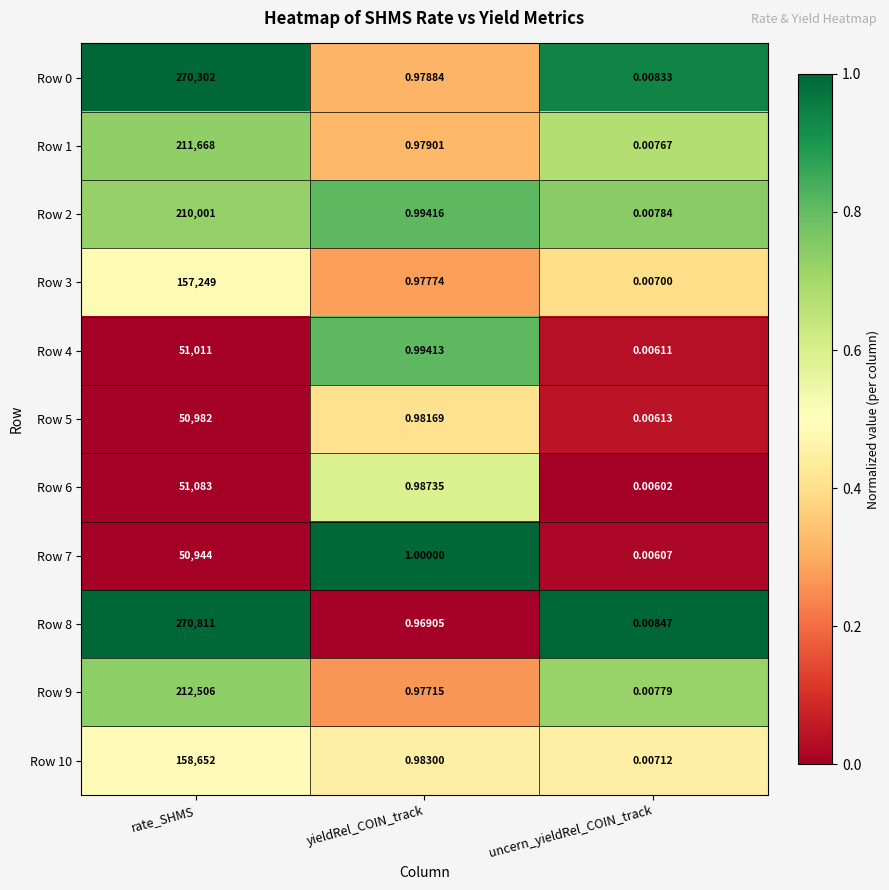

Which category has the highest value in the Row 7 series?

rate_SHMS